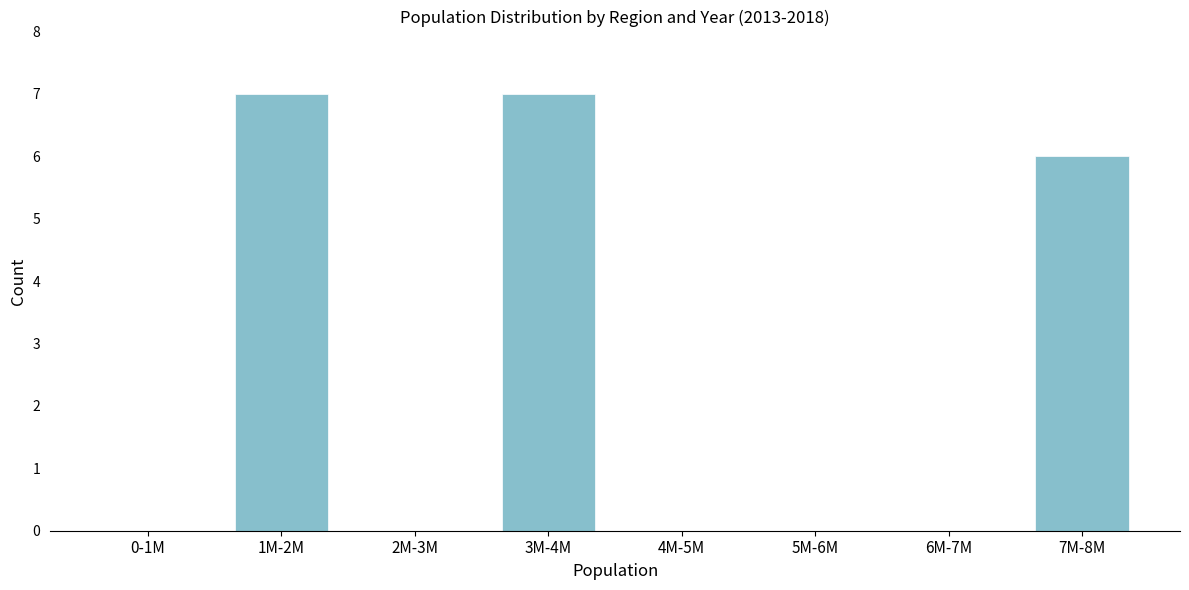

Reading left to right, extract all data points from this chart.

0-1M=0	1M-2M=7	2M-3M=0	3M-4M=7	4M-5M=0	5M-6M=0	6M-7M=0	7M-8M=6